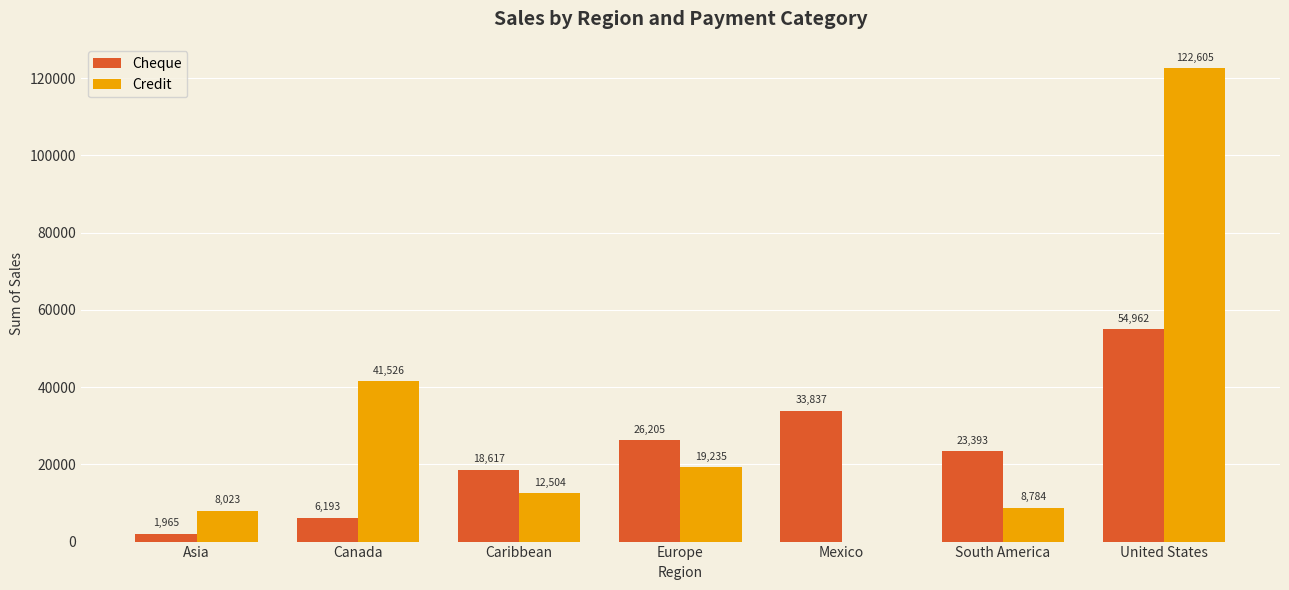

Between Caribbean and United States, which series saw the biggest shift?

Credit